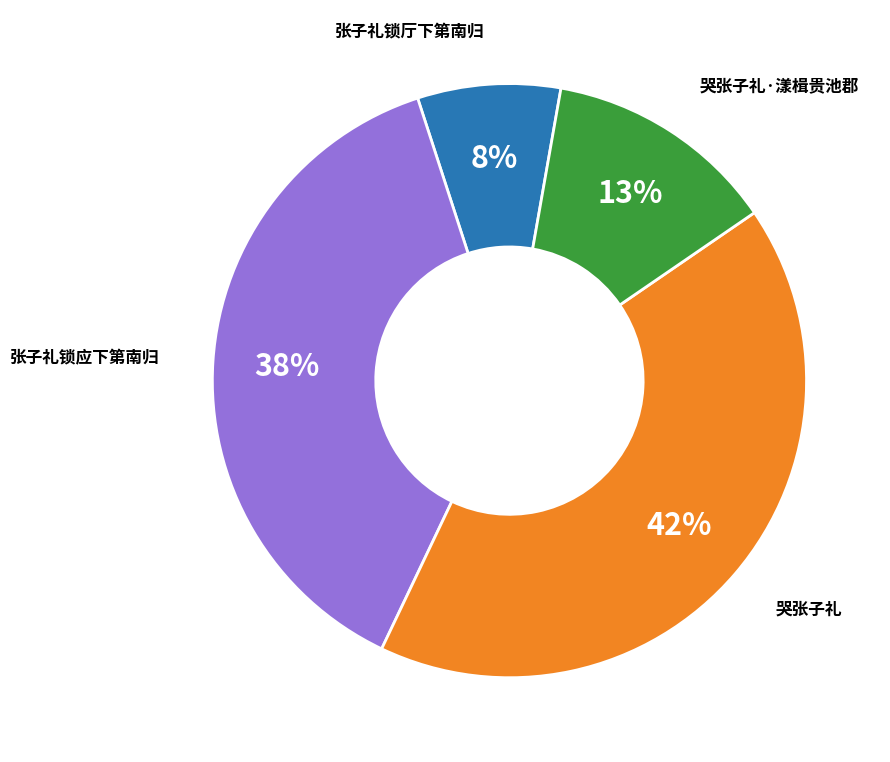

To the nearest percent, what is the average slice percentage?

25%